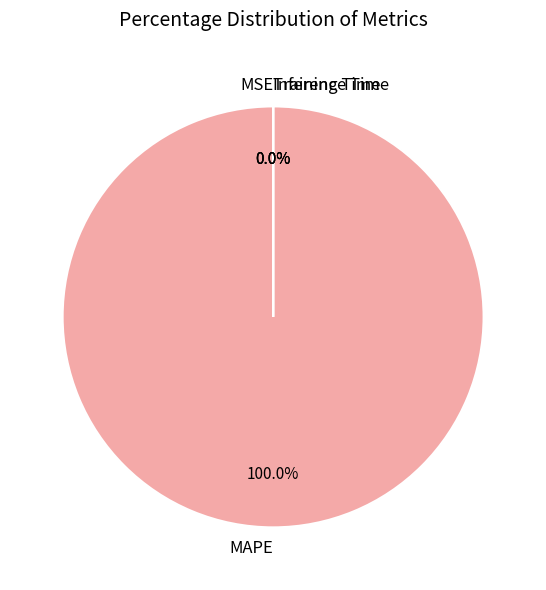

Count the number of slices in the pie.

4